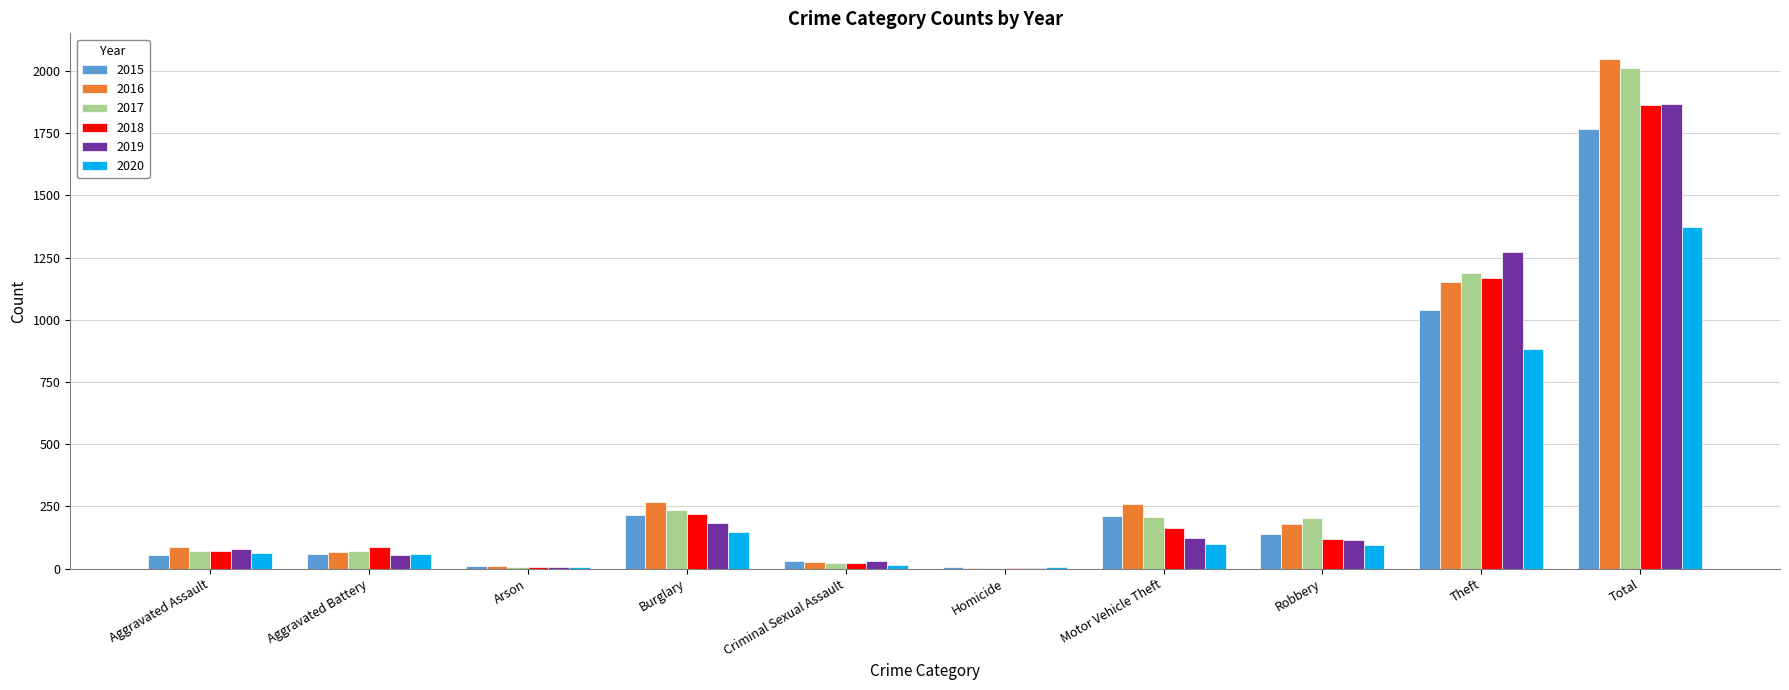

What is the total value across all series at Theft?

6706